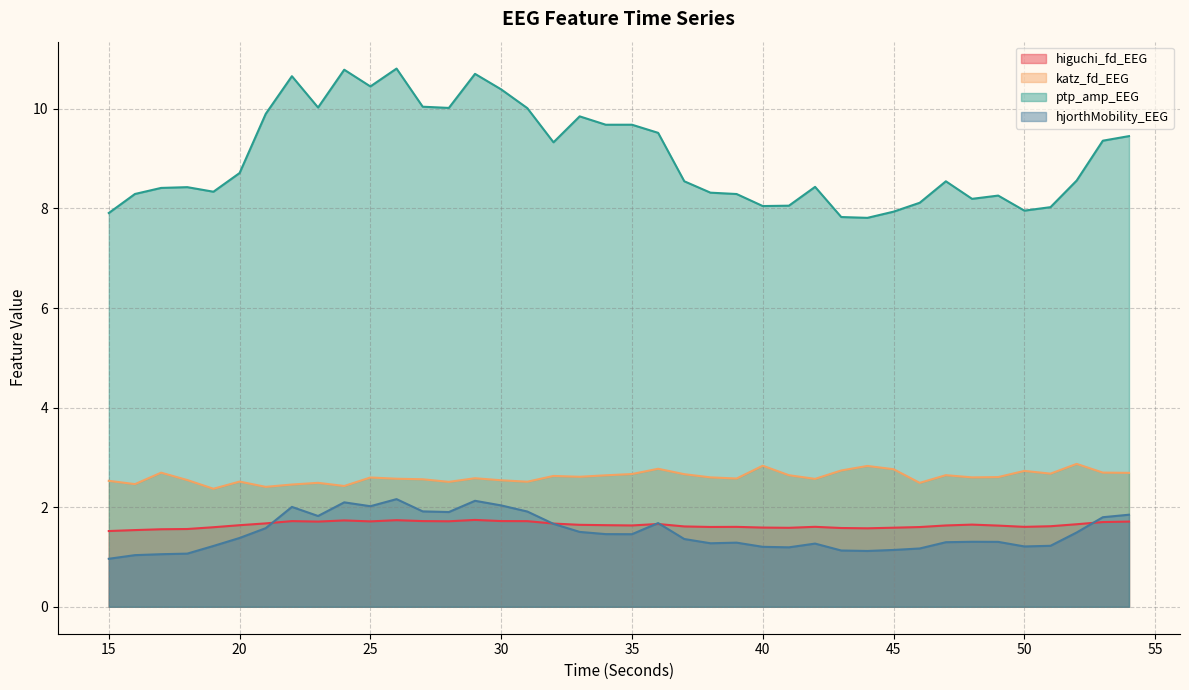

The value of hjorthMobility_EEG at 21 is 0.4. True or false?

False